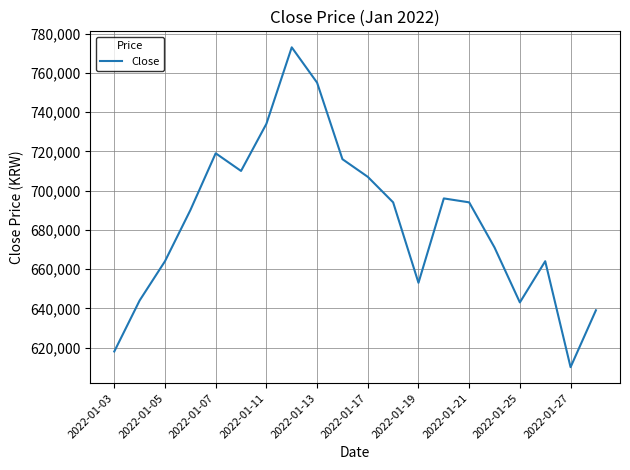

True or false: there are more than 0 points higher than both neighbors.

True